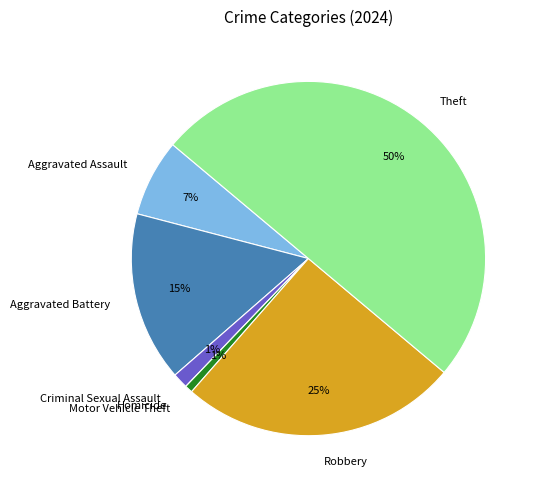

True or false: Robbery accounts for 31% of the total.

False